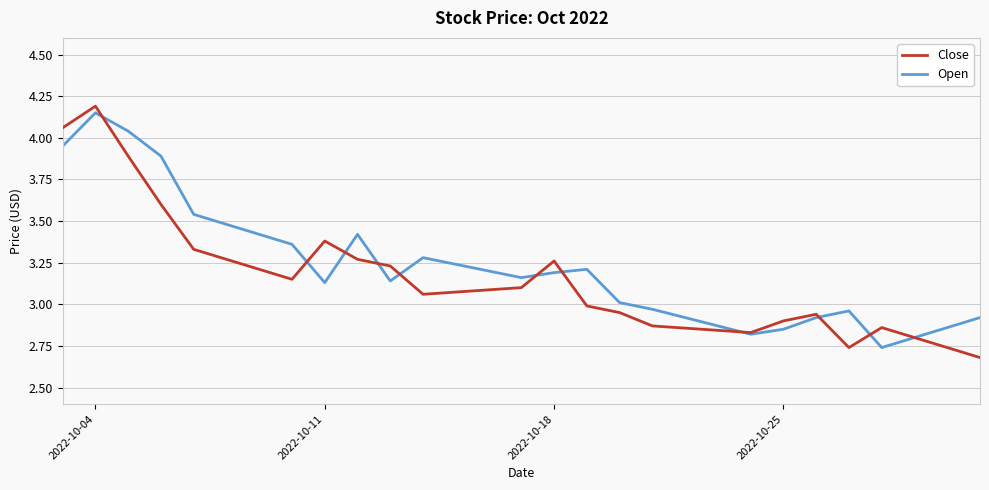

Is this an area chart (filled region under the line)?

No